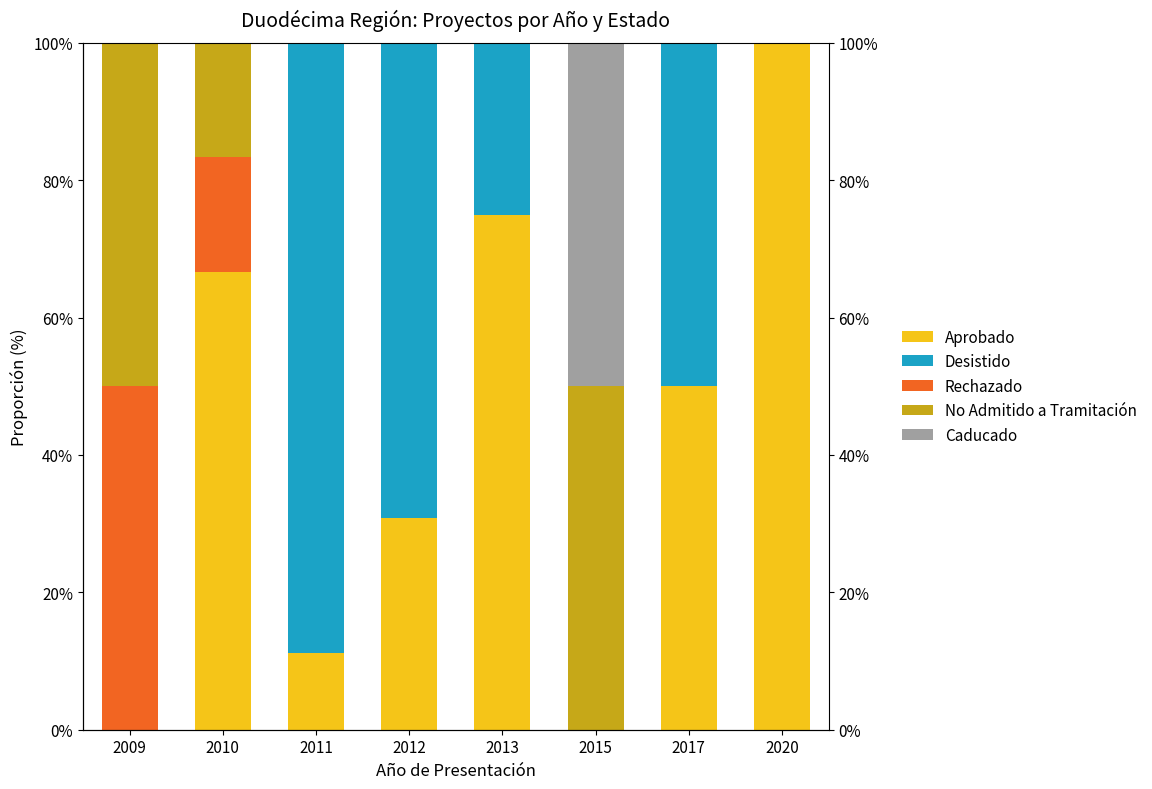

Reading left to right, transcribe all the data shown in this chart.

Aprobado: 2009=0.0	2010=66.7	2011=11.1	2012=30.8	2013=75.0	2015=0.0	2017=50.0	2020=100.0
Desistido: 2009=0.0	2010=0.0	2011=88.9	2012=69.2	2013=25.0	2015=0.0	2017=50.0	2020=0.0
Rechazado: 2009=50.0	2010=16.7	2011=0.0	2012=0.0	2013=0.0	2015=0.0	2017=0.0	2020=0.0
No Admitido a Tramitación: 2009=50.0	2010=16.7	2011=0.0	2012=0.0	2013=0.0	2015=50.0	2017=0.0	2020=0.0
Caducado: 2009=0.0	2010=0.0	2011=0.0	2012=0.0	2013=0.0	2015=50.0	2017=0.0	2020=0.0